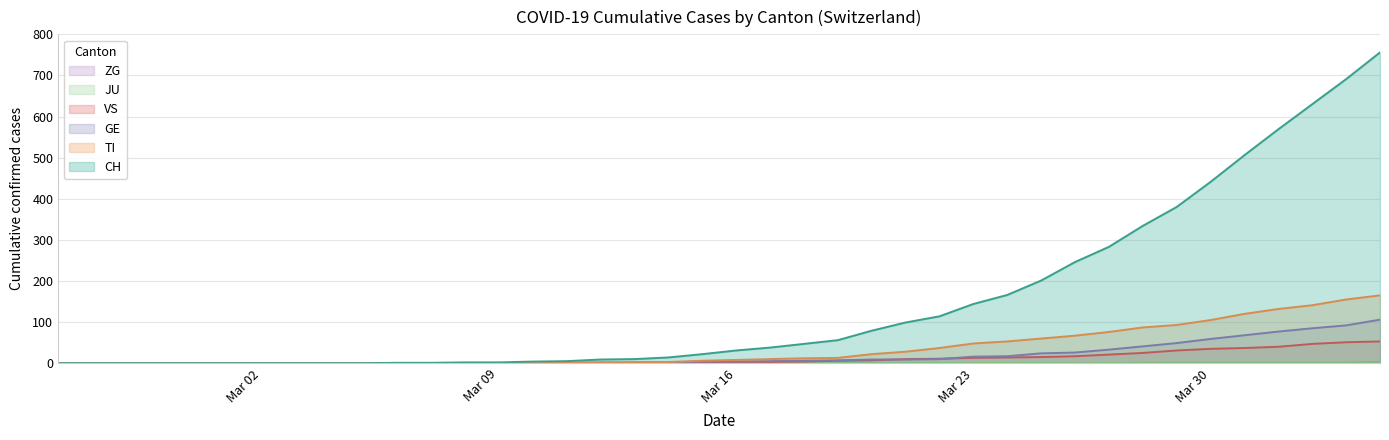

True or false: ZG and TI intersect in this chart.

False